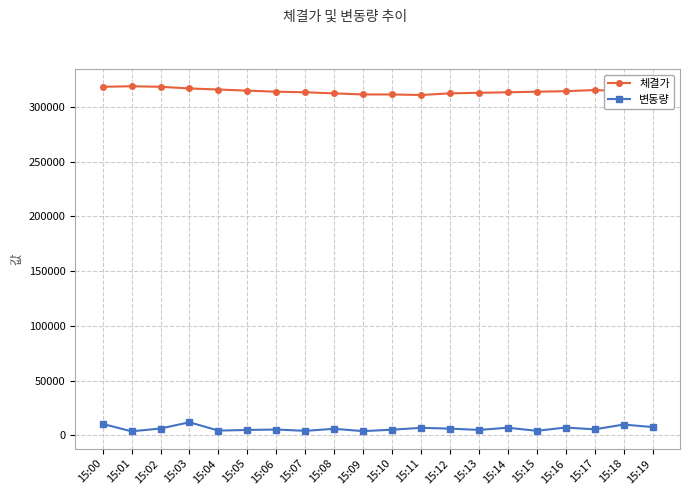

True or false: 변동량 and 체결가 intersect in this chart.

False